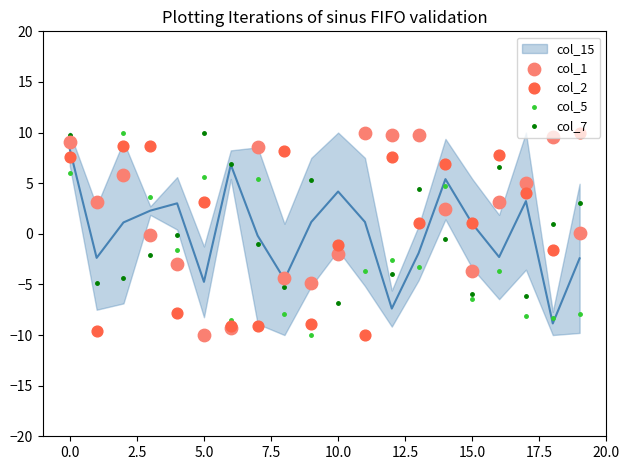

What is the total value across all series at 17?

-5.2